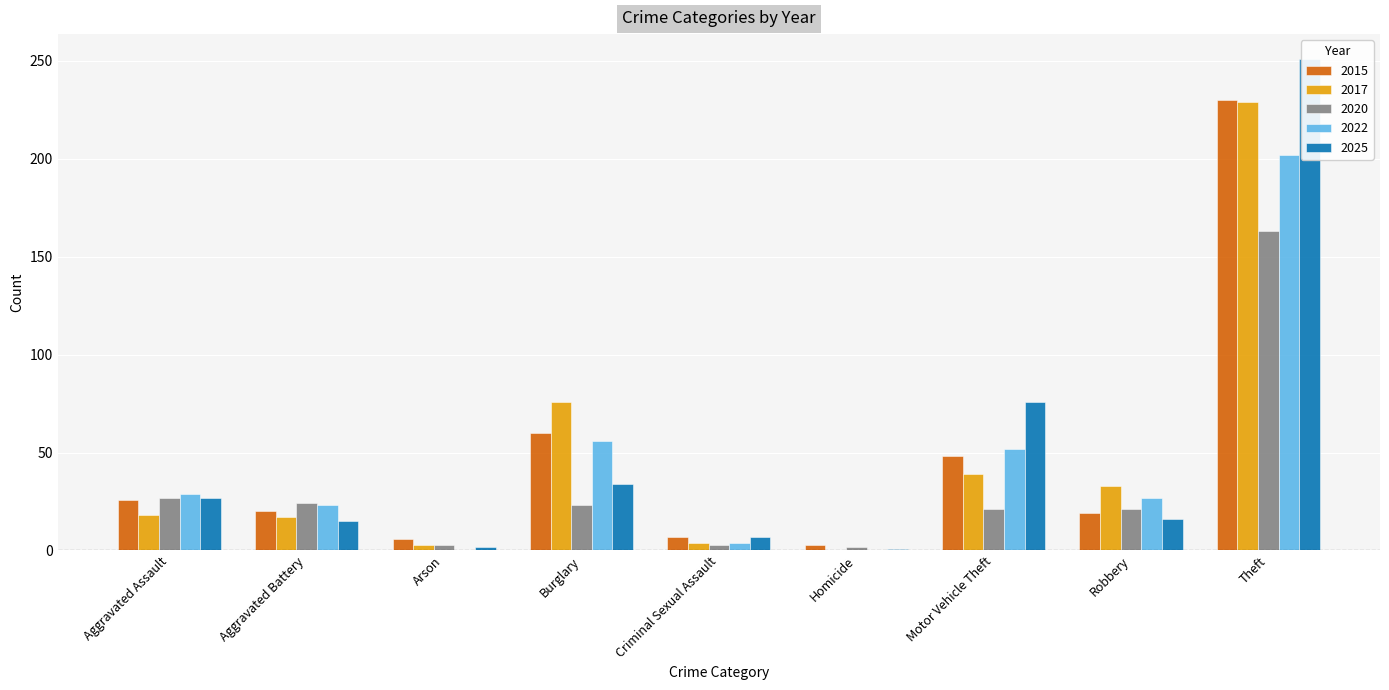

At Aggravated Assault, list the series in order from smallest to largest.

2017, 2015, 2020, 2025, 2022